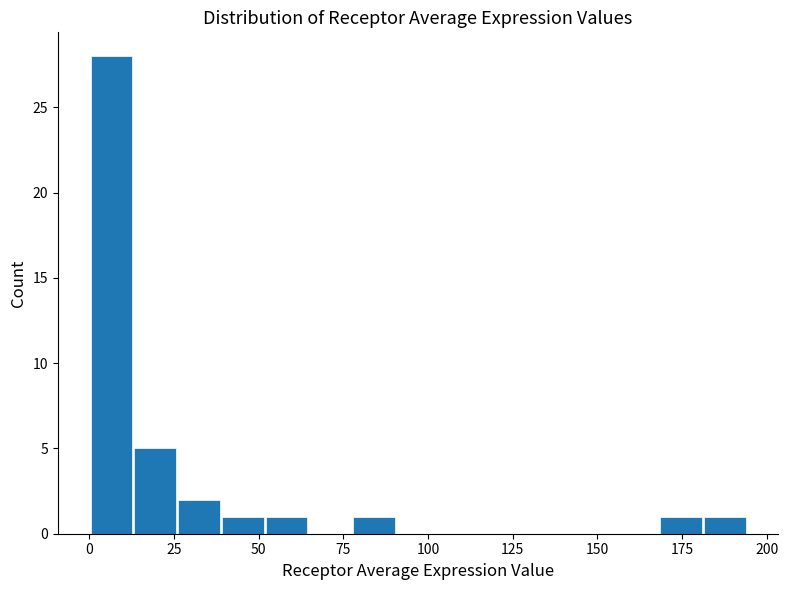

Around what value on the x-axis is the tallest bar? Give the approximate position of its centre, as read against the axis.

5